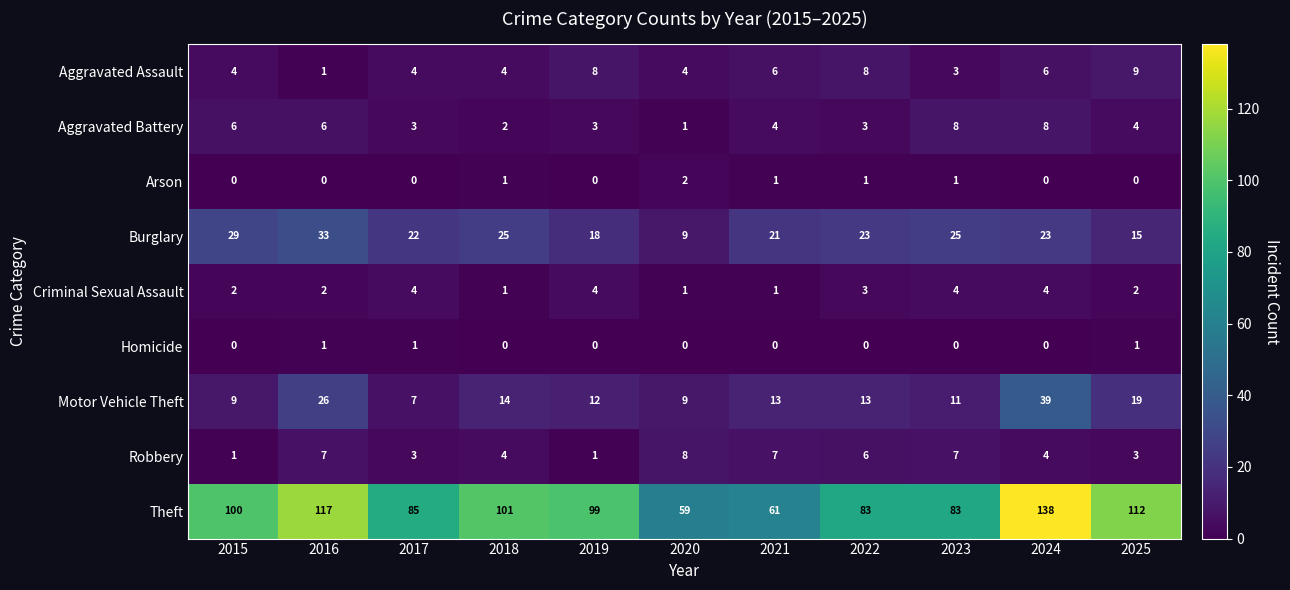

Which series has the widest spread of values?

Theft